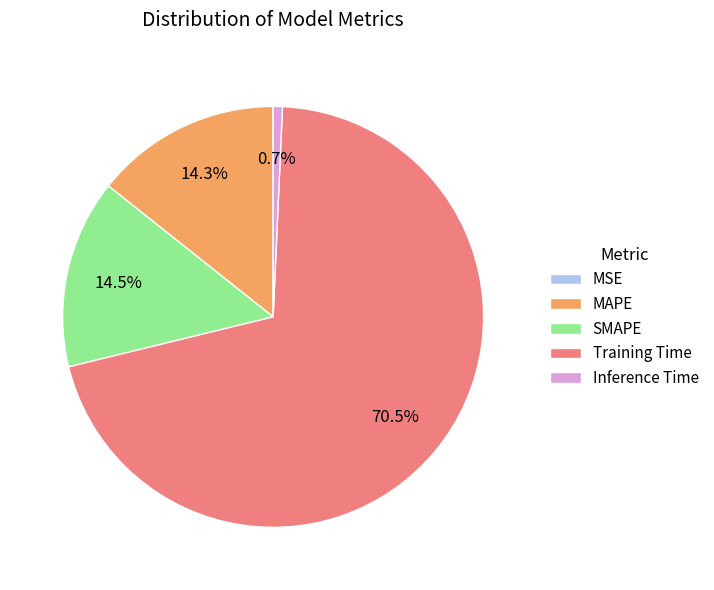

Is there a majority slice in this chart?

Yes